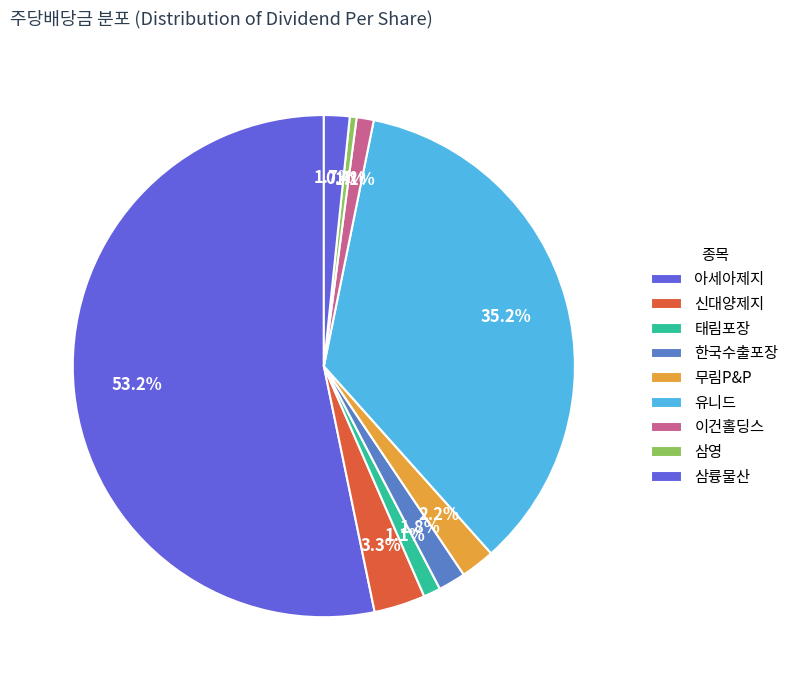

Is it true that 이건홀딩스 is 15% of the pie?

False